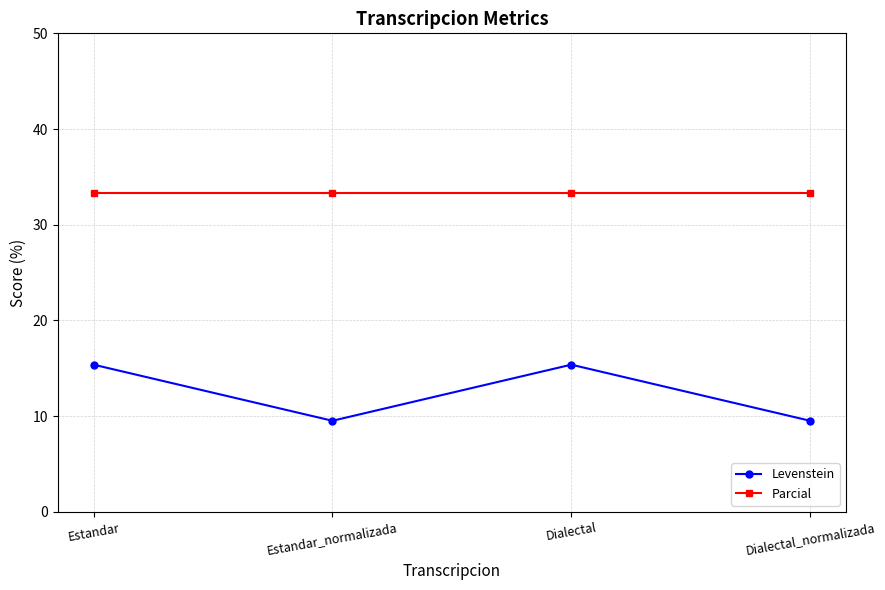

What is the maximum value for Levenstein?

15.4